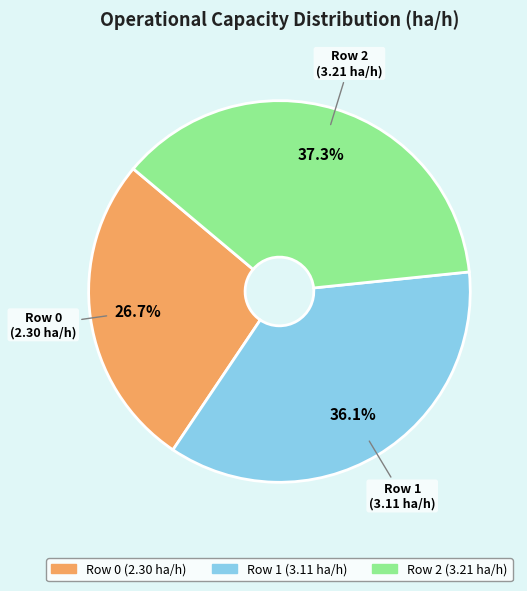

Which slice is the smallest?

Row 0